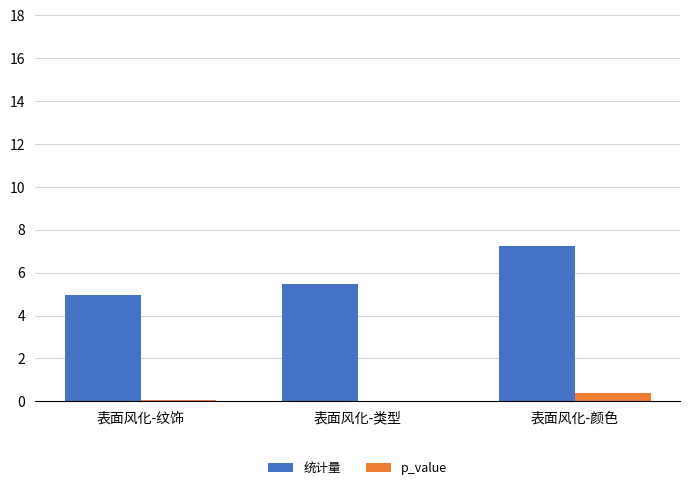

The value of 统计量 at 表面风化-纹饰 is 3.0. True or false?

False